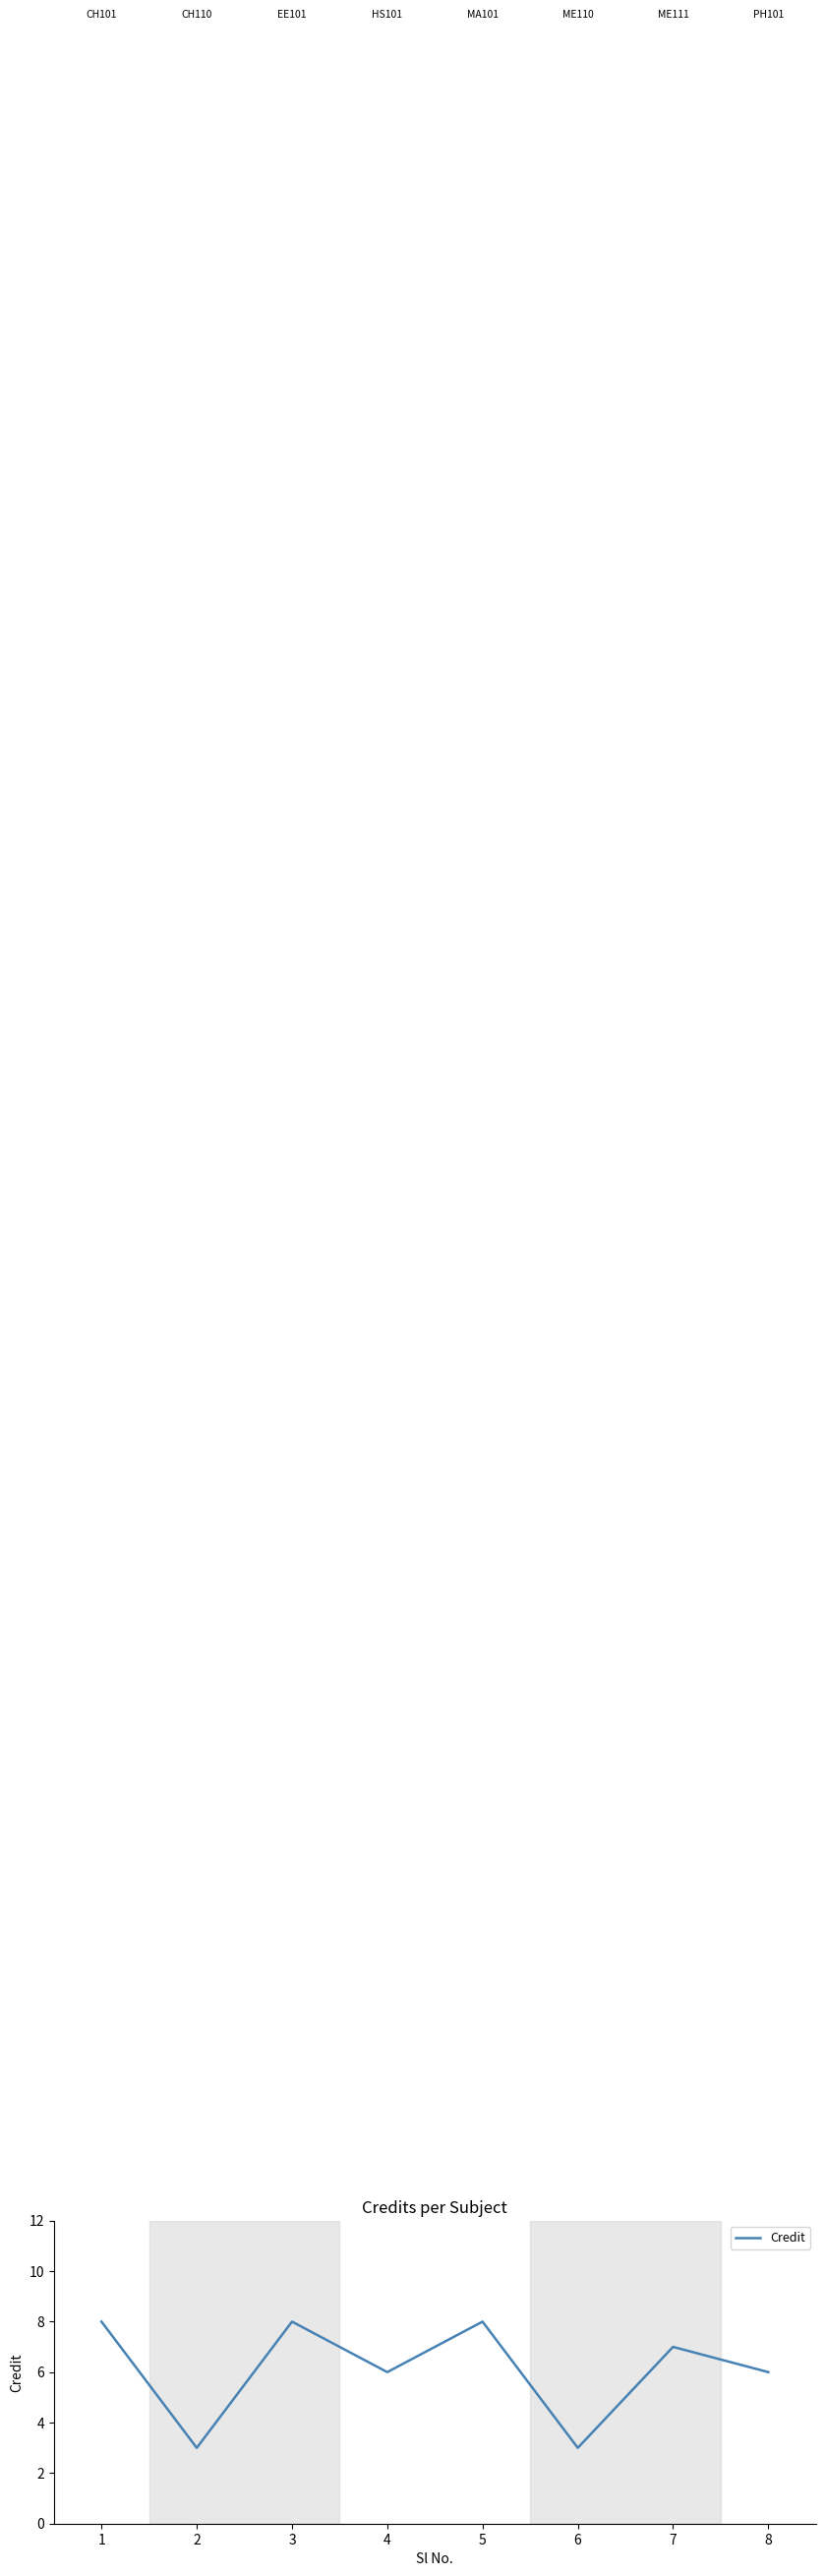

Reading right to left, transcribe all the data shown in this chart.

8=6	7=7	6=3	5=8	4=6	3=8	2=3	1=8